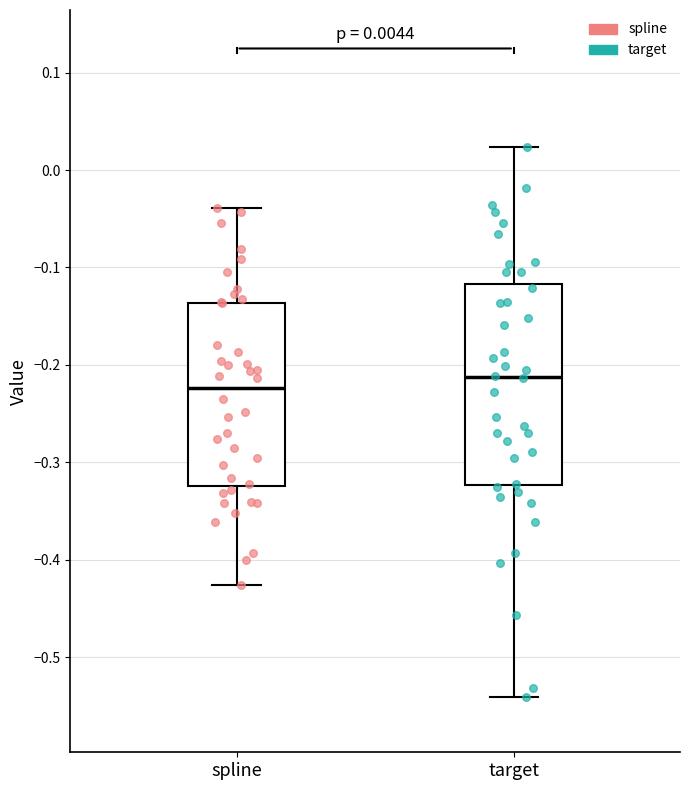

Comparing the boxes themselves (not the whiskers), which one is the tallest?

target